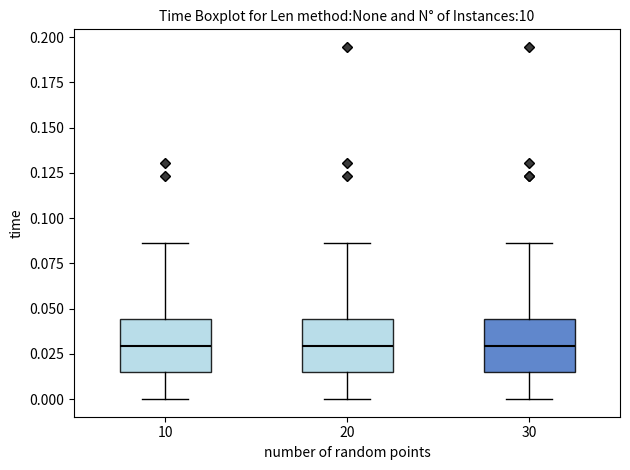

Reading left to right, read every box against the y-axis: the position of its median line, the range the box covers, and the ends of its whiskers. The values are not printed on the chart, so give them approximately, as read against the axis.

10: median 0.030, box 0.015 to 0.045, whiskers 0.000 to 0.085
20: median 0.030, box 0.015 to 0.045, whiskers 0.000 to 0.085
30: median 0.030, box 0.015 to 0.045, whiskers 0.000 to 0.085